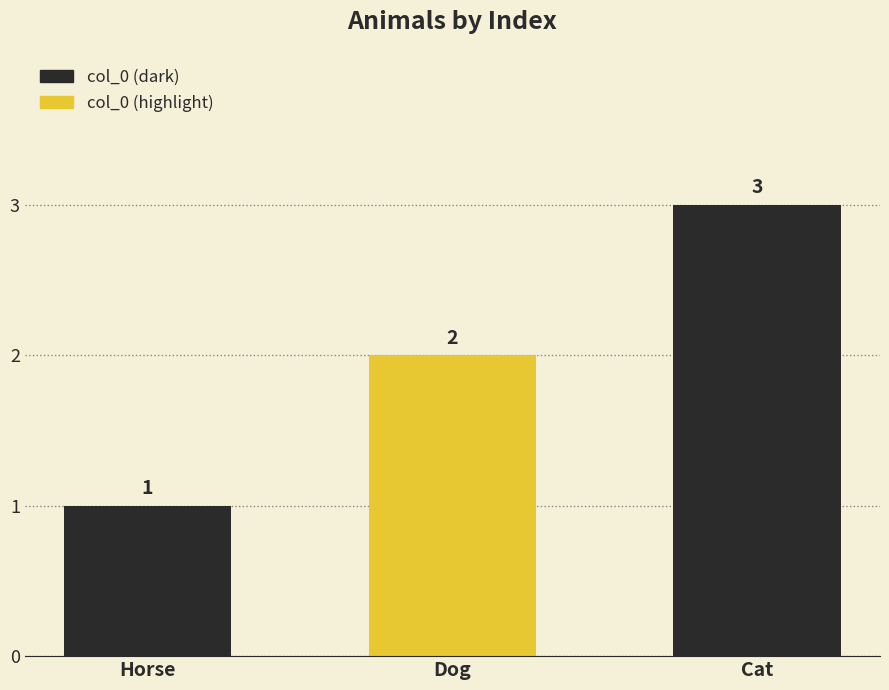

True or false: the data shows 1 at Dog.

False